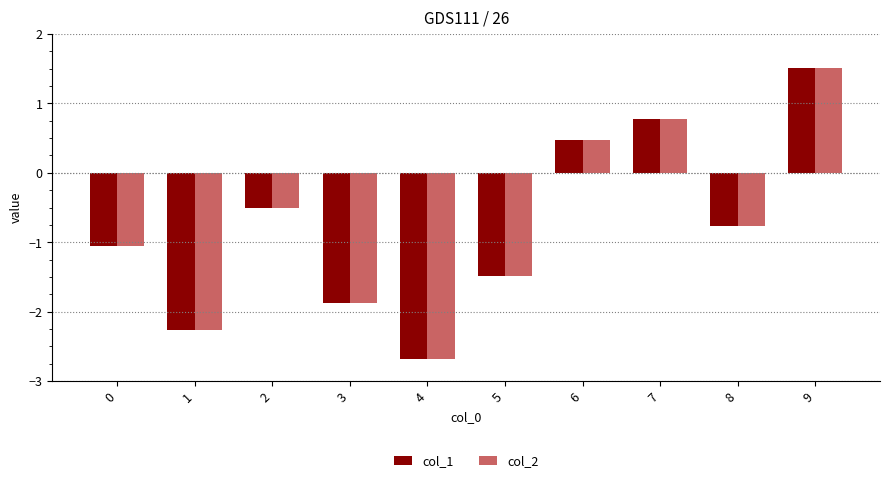

Reading left to right, list all the values displayed in this chart.

col_1: 0=-1.1	1=-2.3	2=-0.5	3=-1.9	4=-2.7	5=-1.5	6=0.5	7=0.8	8=-0.8	9=1.5
col_2: 0=-1.1	1=-2.3	2=-0.5	3=-1.9	4=-2.7	5=-1.5	6=0.5	7=0.8	8=-0.8	9=1.5